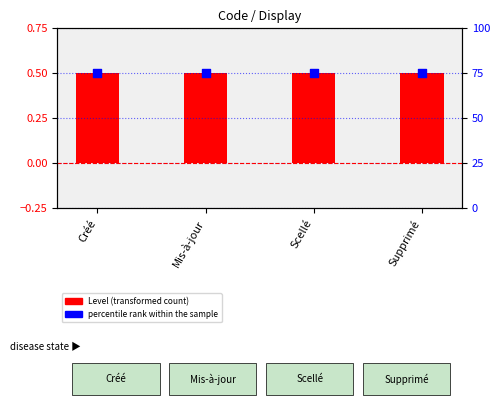

Which series has the largest Y range (max minus min)?

Level (transformed count)